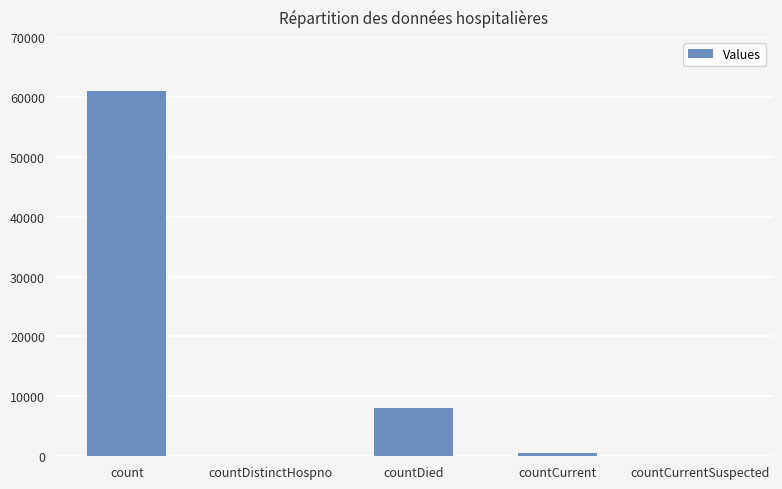

Are the bars grouped side by side (vs. stacked)?

No